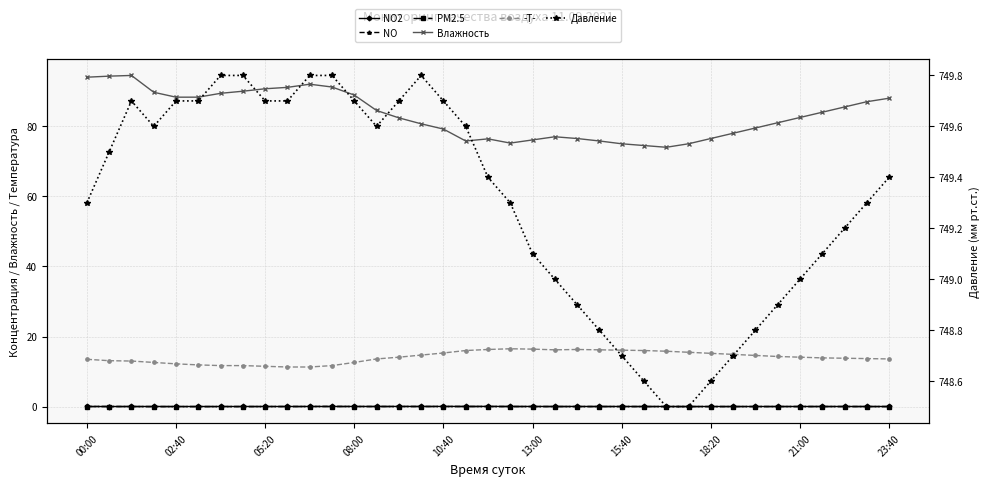

True or false: NO and Влажность cross at least once.

False